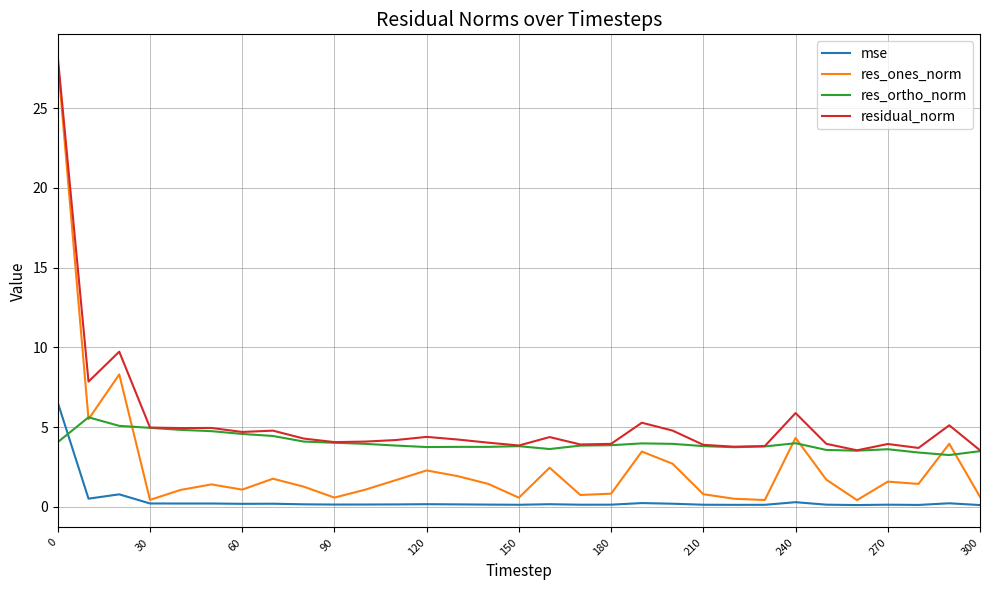

What is the minimum value for res_ones_norm?

0.4